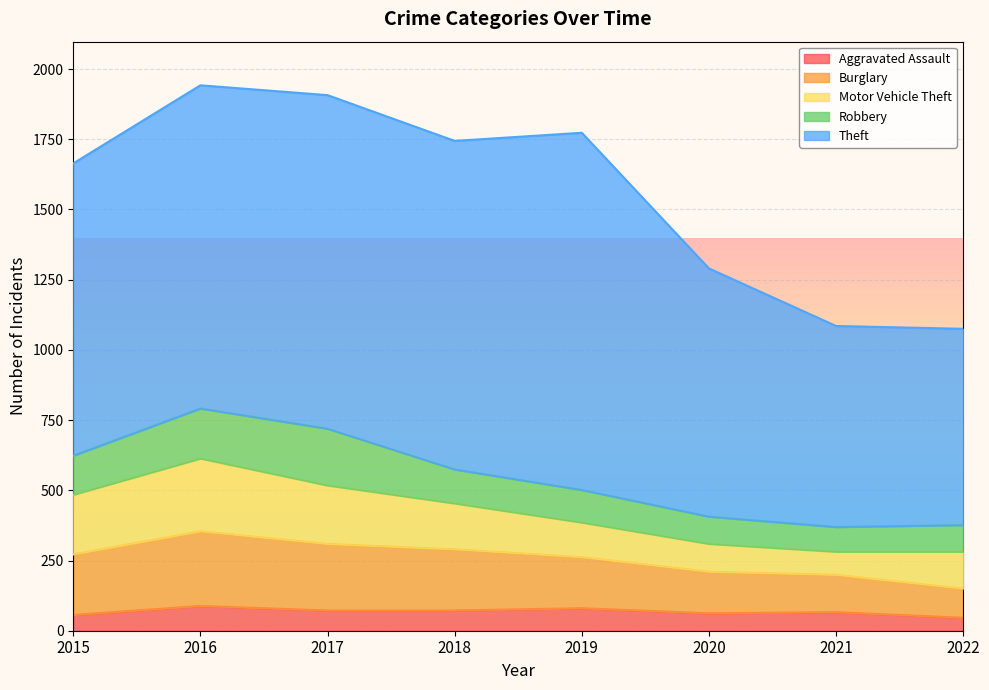

How many series are shown in this chart?

5